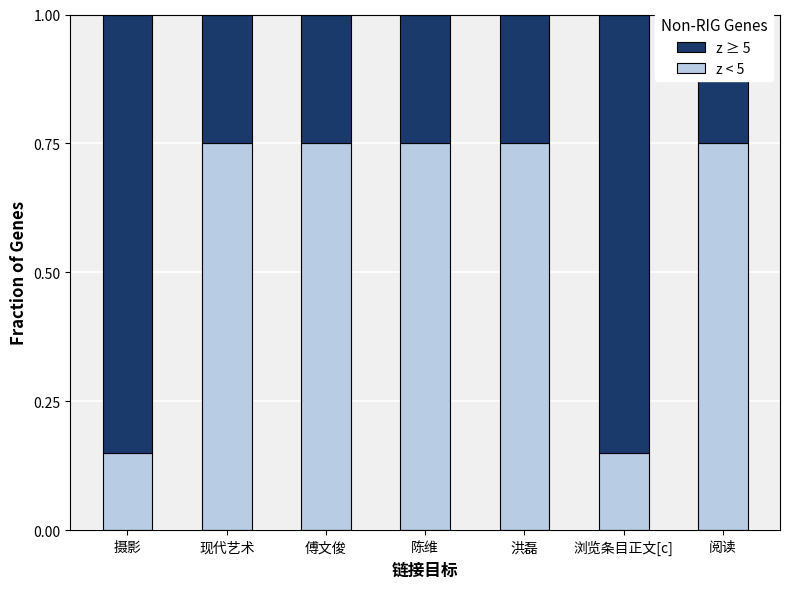

What is the total value across all series at 摄影?

1.0